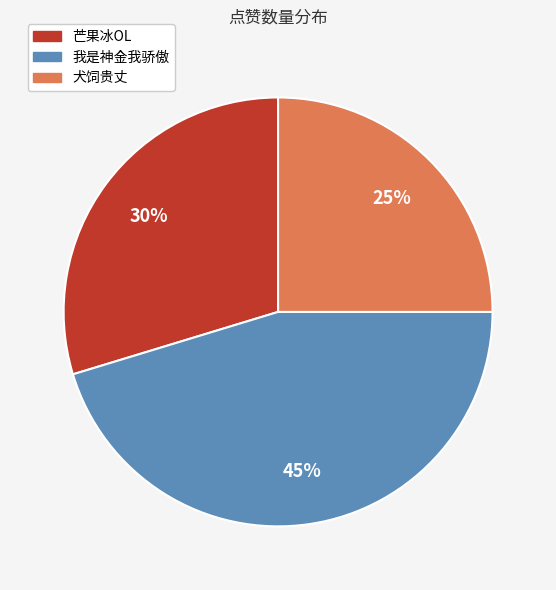

To the nearest percent, what portion does 犬饲贵丈 represent?

25%